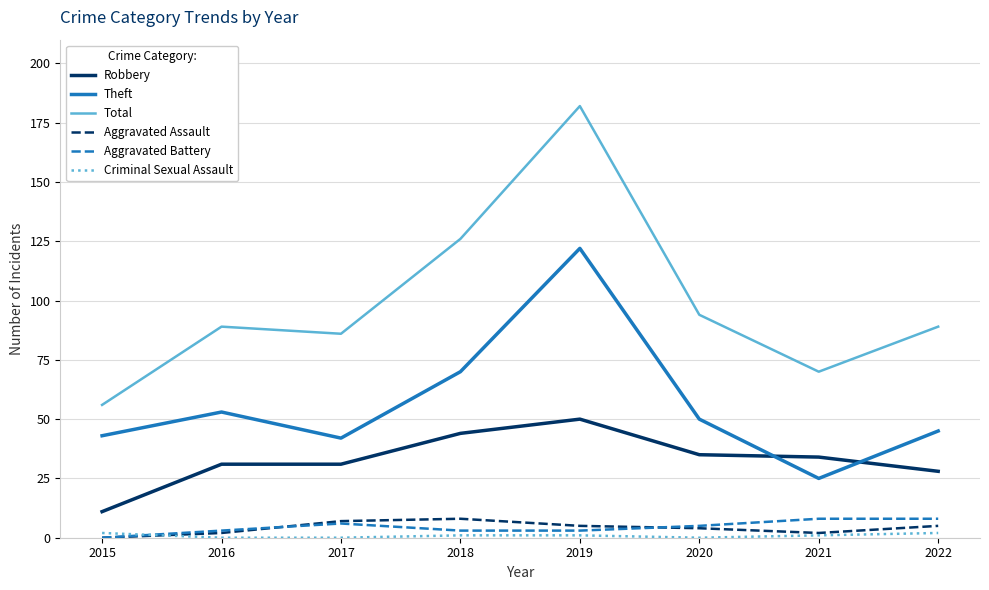

The value of Total at 2016 is 89. True or false?

True